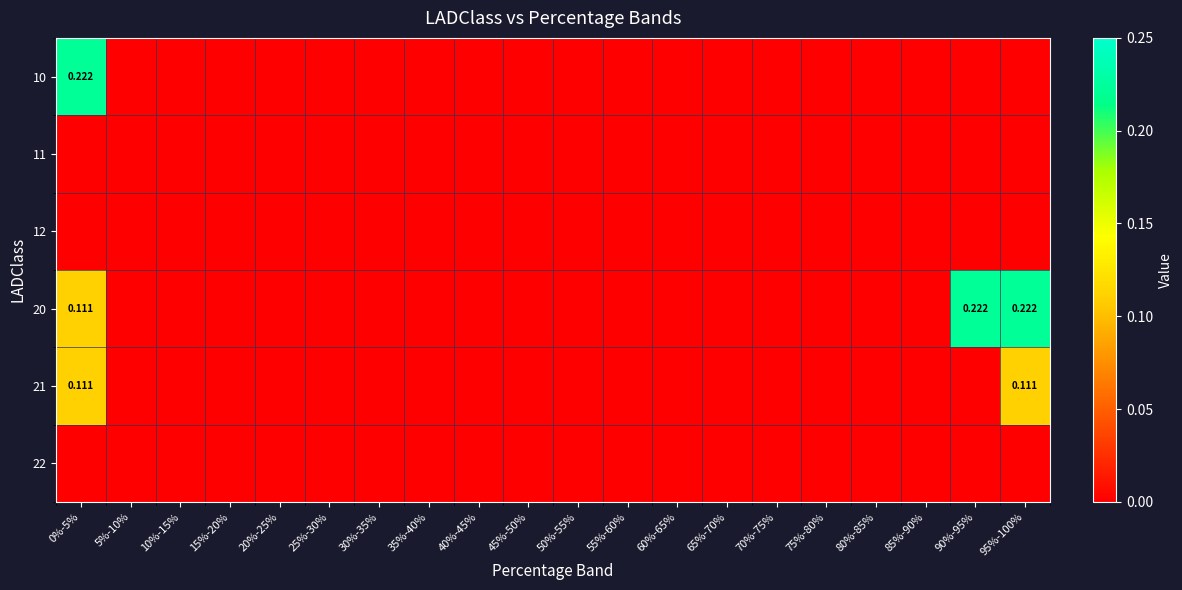

What is the sum of all 20 values?

0.6